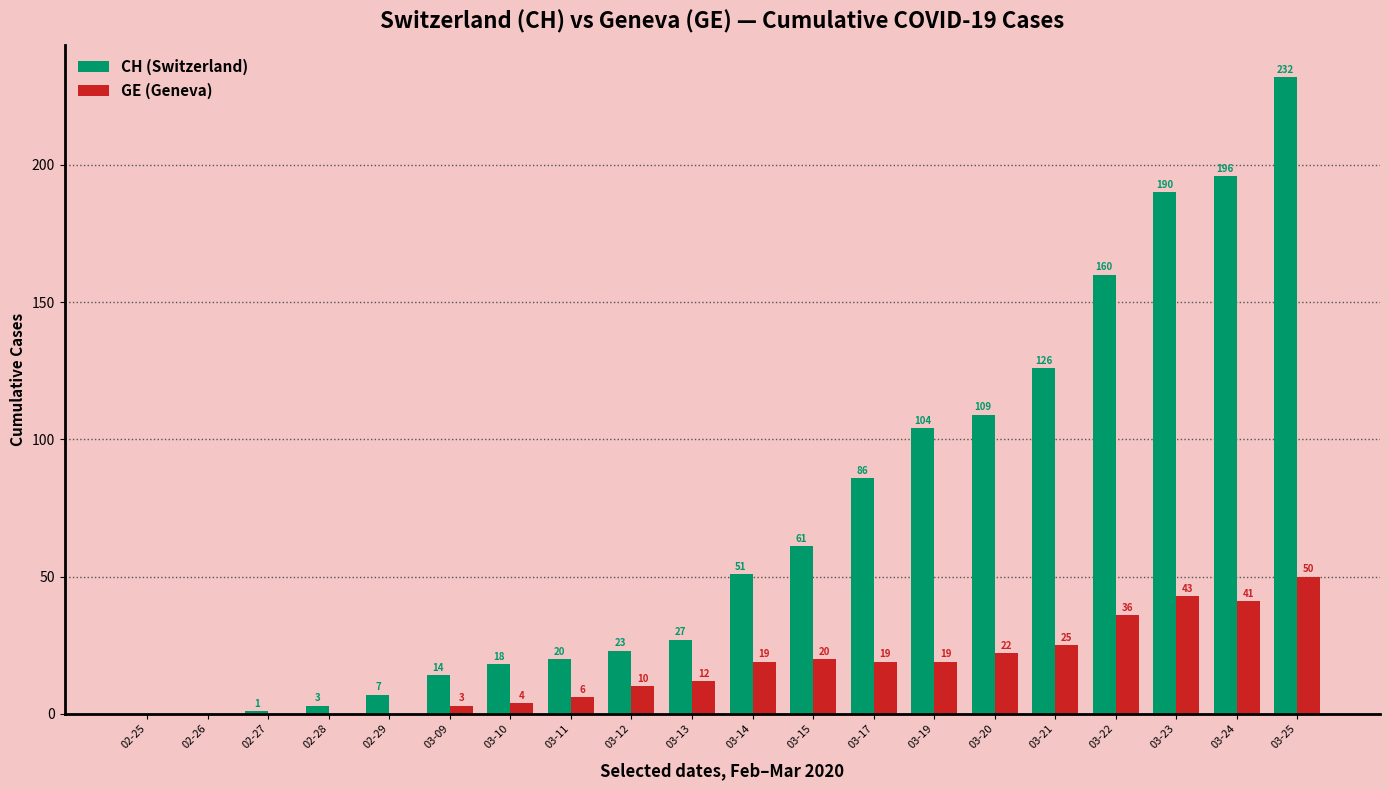

What is the highest value of the CH (Switzerland) series?

232